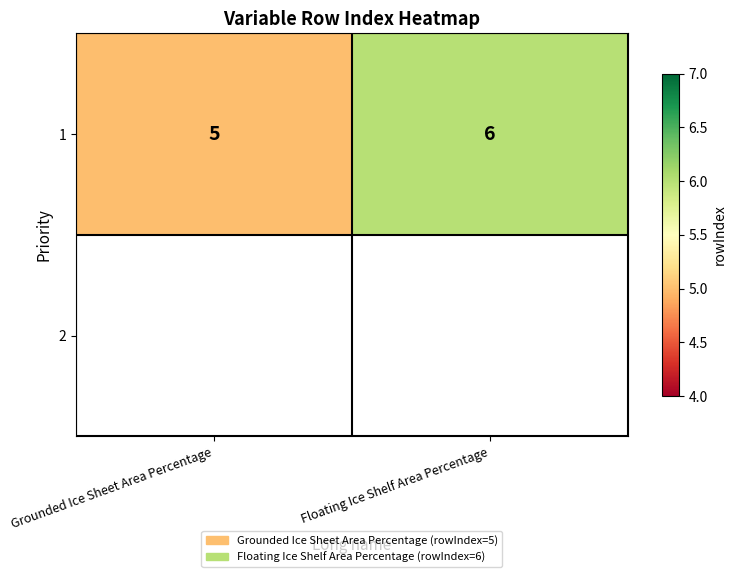

What is the difference between the maximum and minimum values?

1